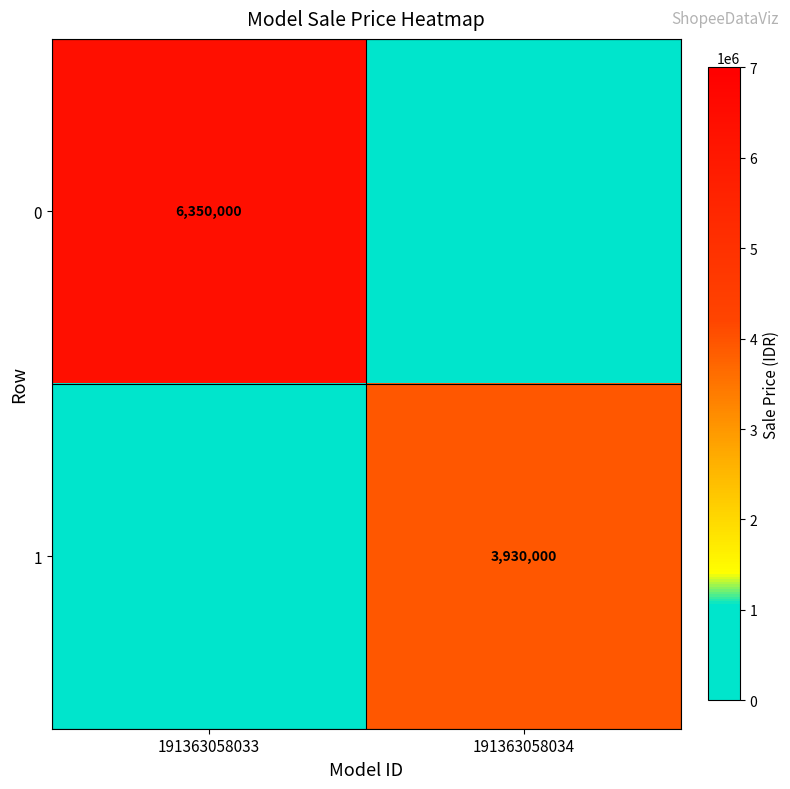

The 0 series shows 9848167 at 191363058033. True or false?

False